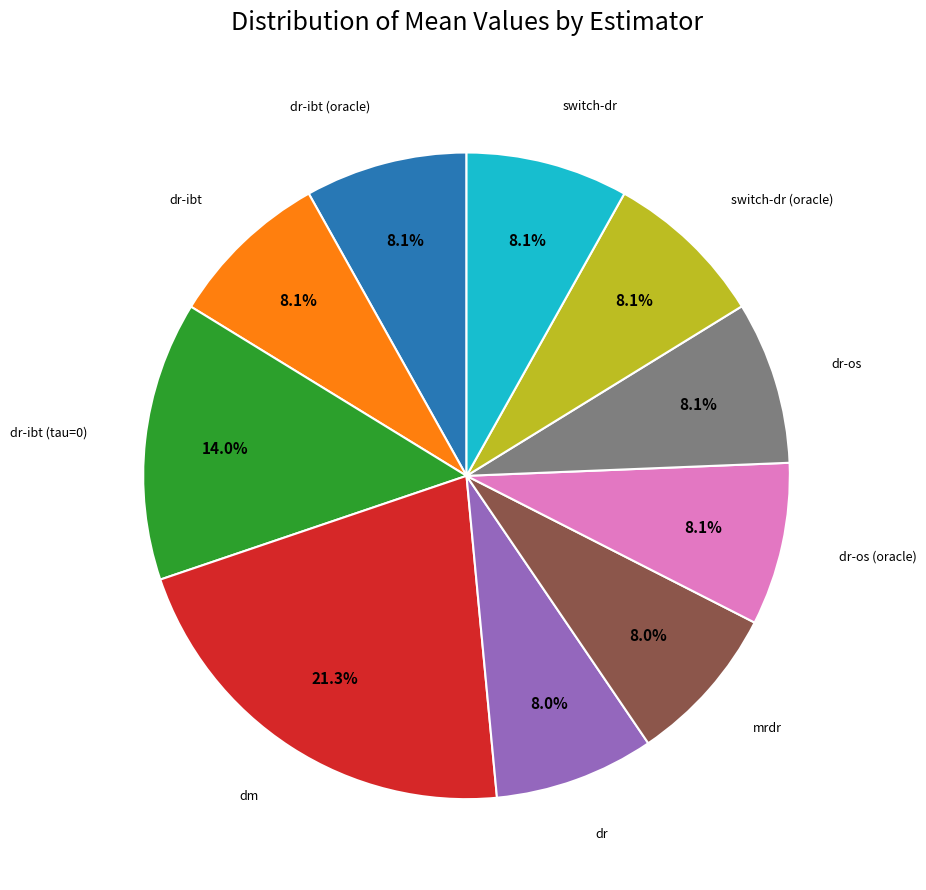

Is there any slice that represents more than half of the pie?

No